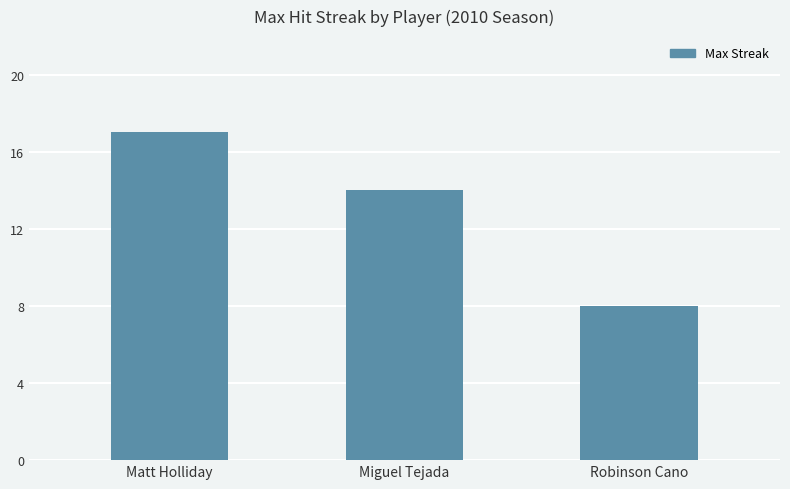

What is the ratio of the value at Miguel Tejada to the value at Matt Holliday?

0.8